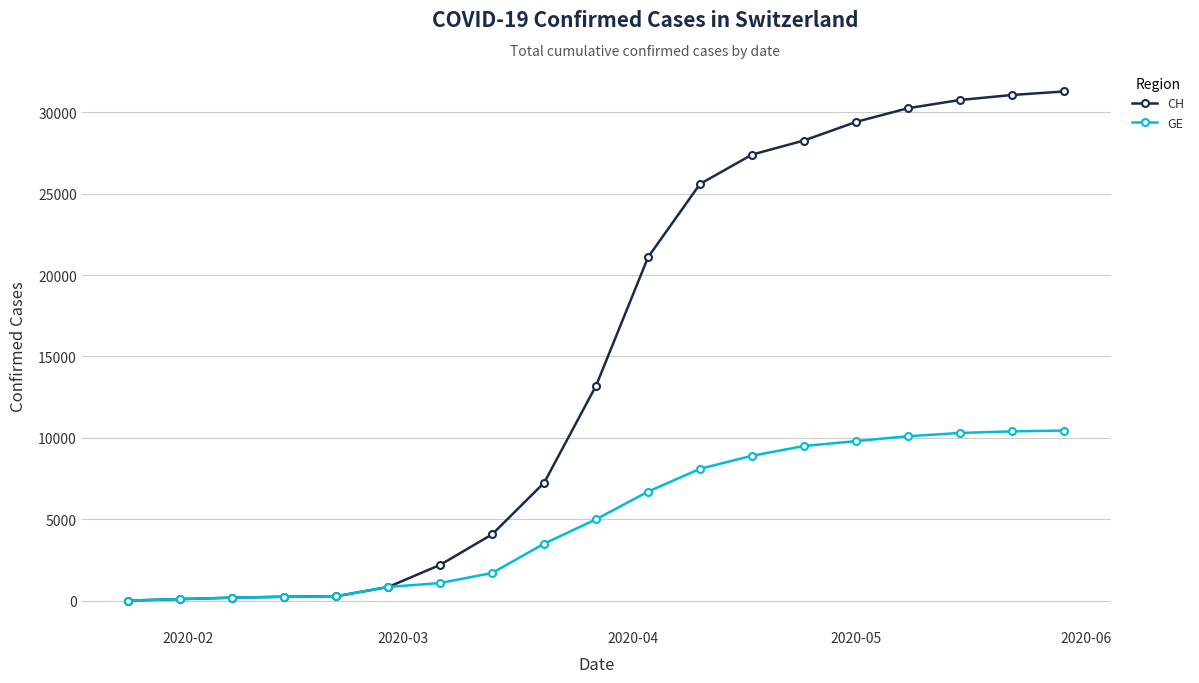

At how many categories does at least one series exceed 15043?

9